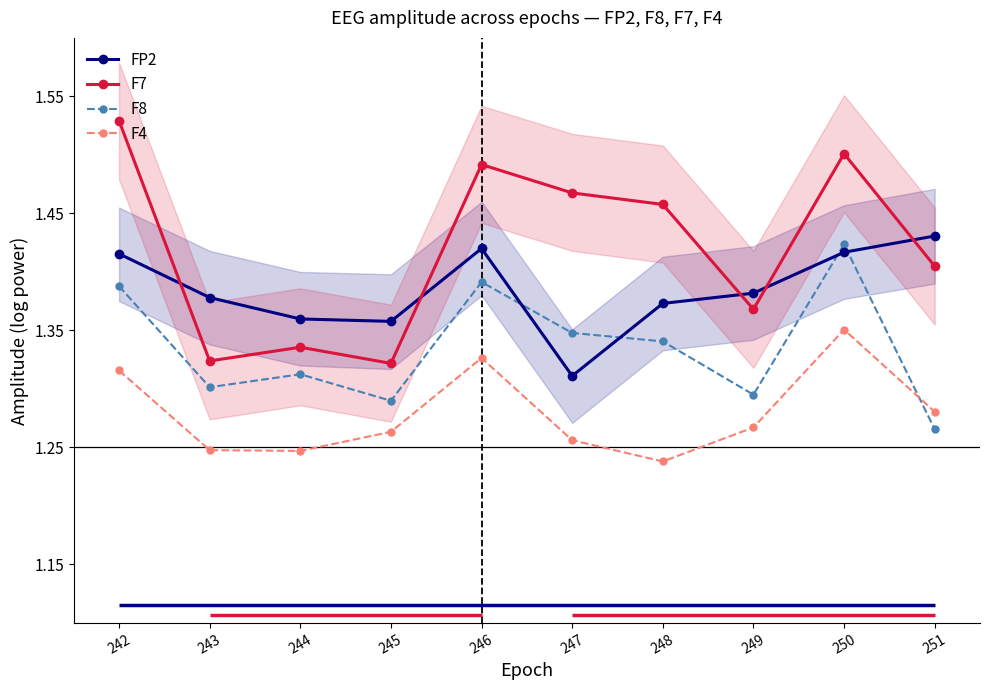

Which series has the largest total across all categories?

F7